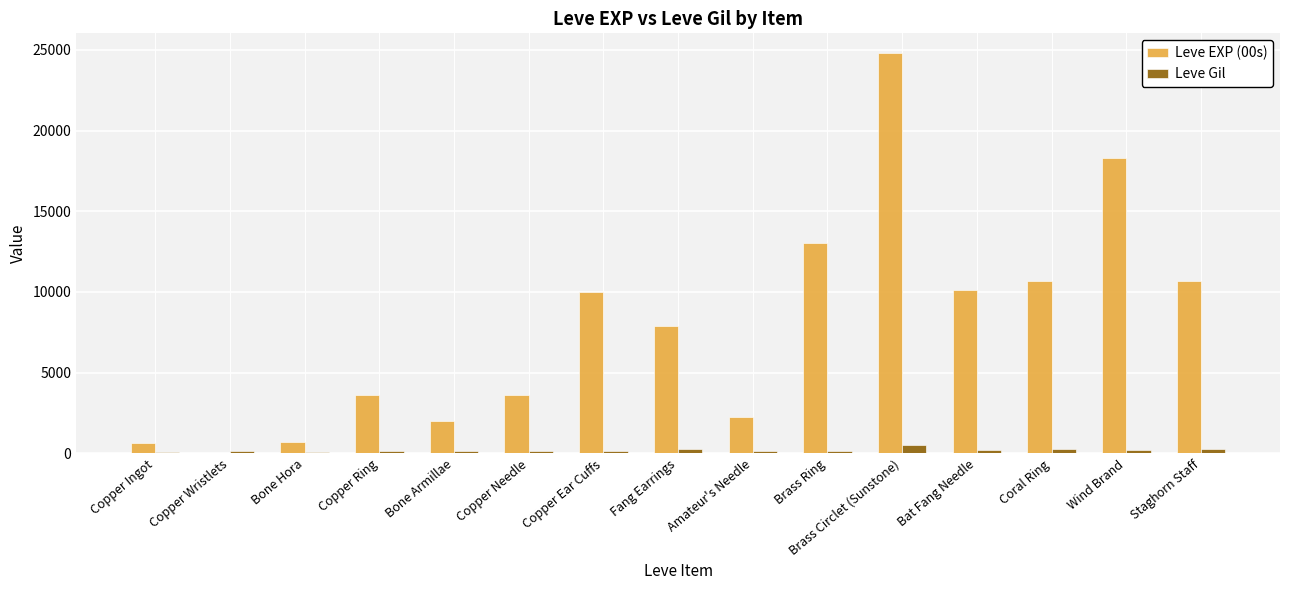

How many distinct data groups are displayed?

2